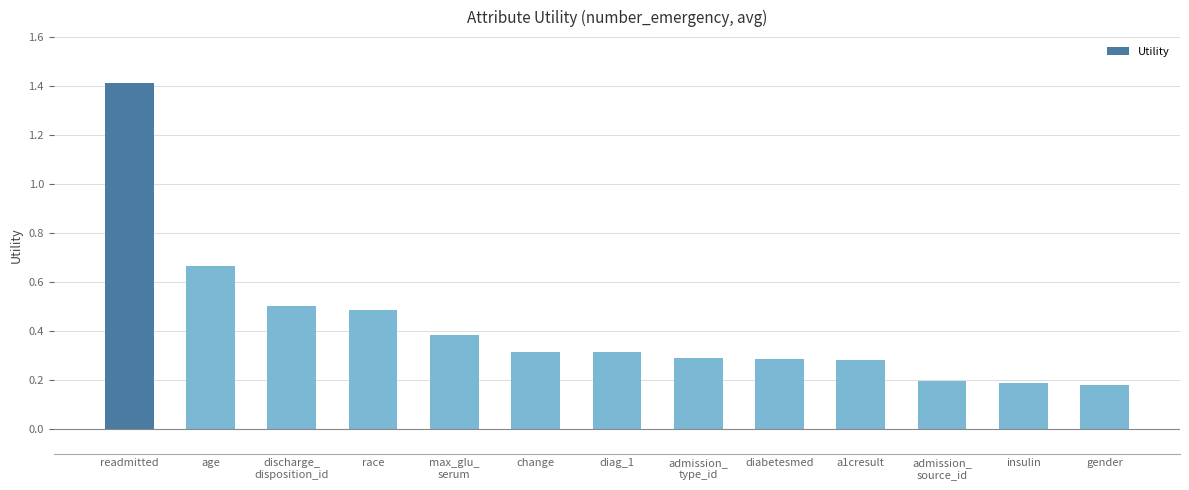

What is the label of the 1st bar from the right?

gender